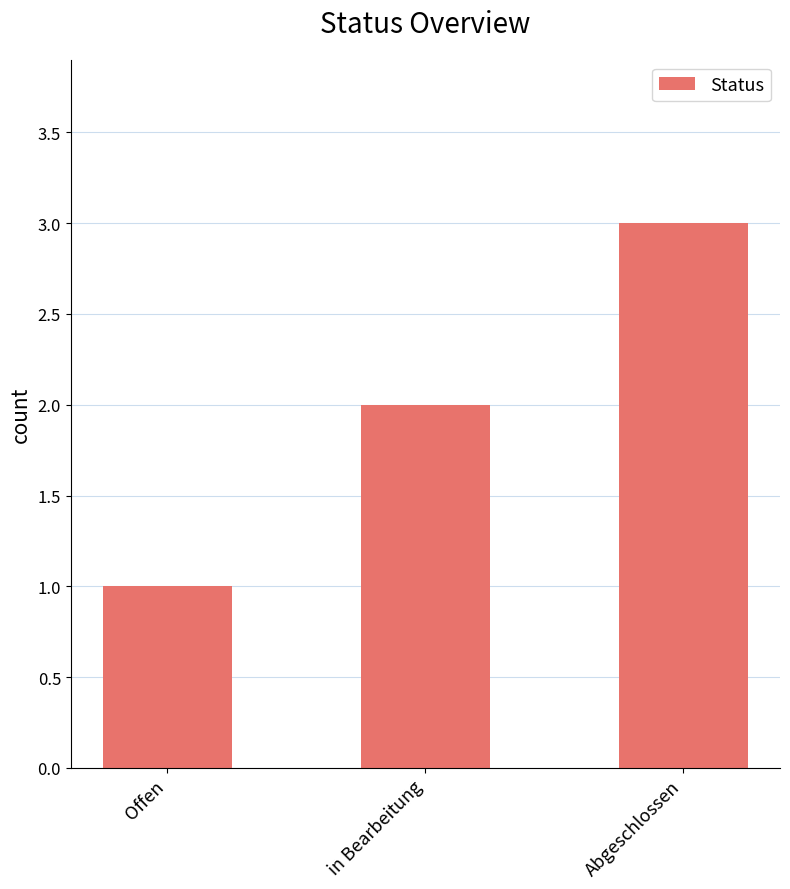

At which category does the chart reach its peak across all series?

Abgeschlossen